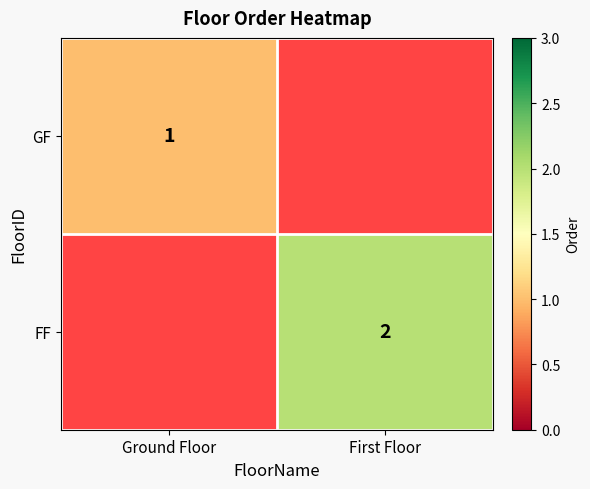

How many distinct data groups are displayed?

2